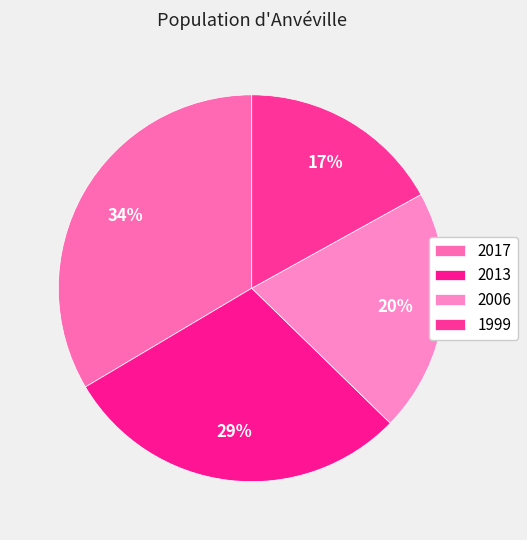

Is there a majority slice in this chart?

No